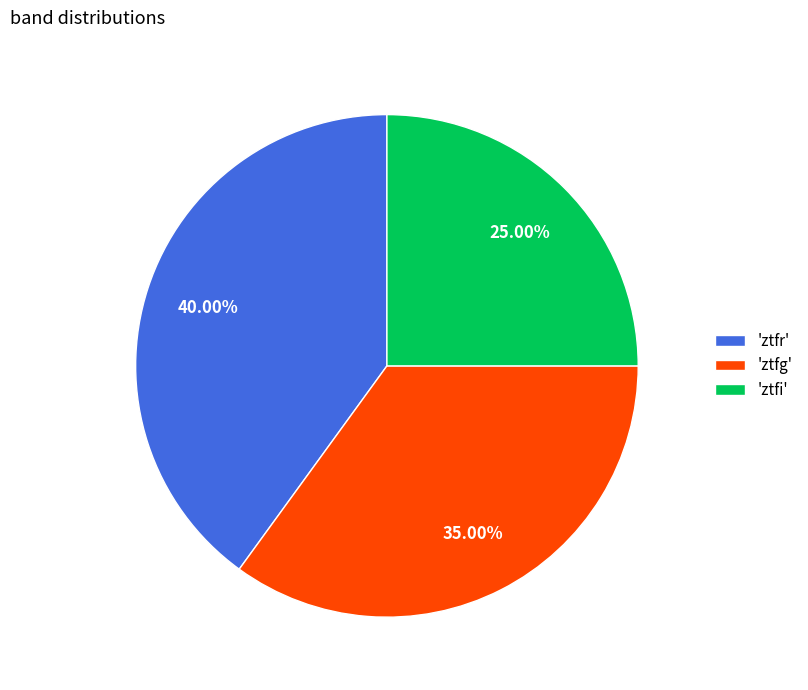

Between 'ztfg' and 'ztfr', which is larger?

'ztfr'